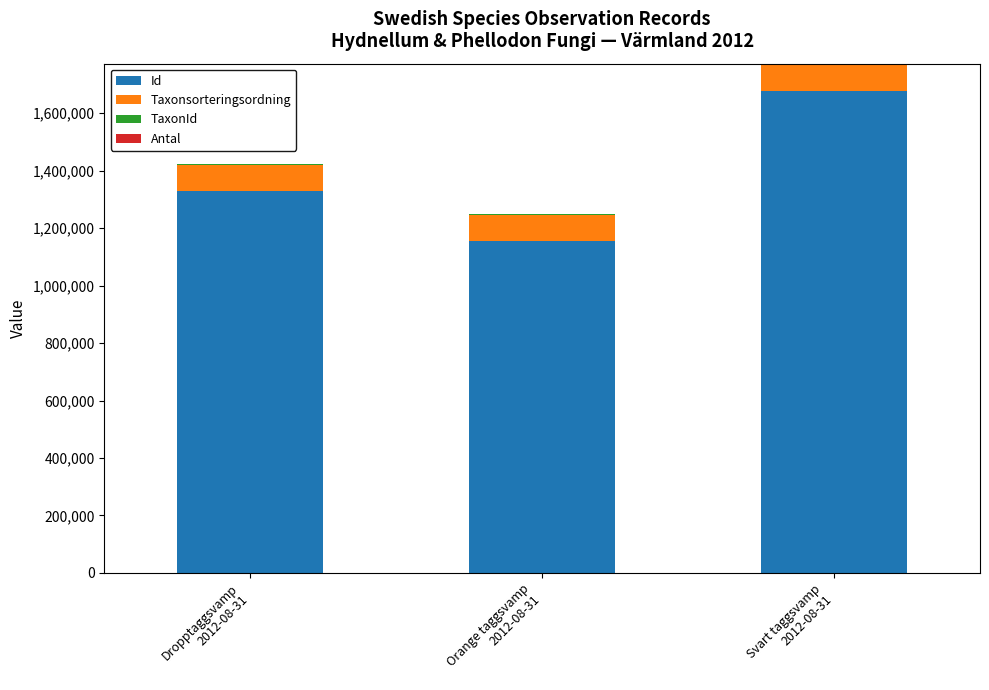

What is the maximum value for Id?

1676463